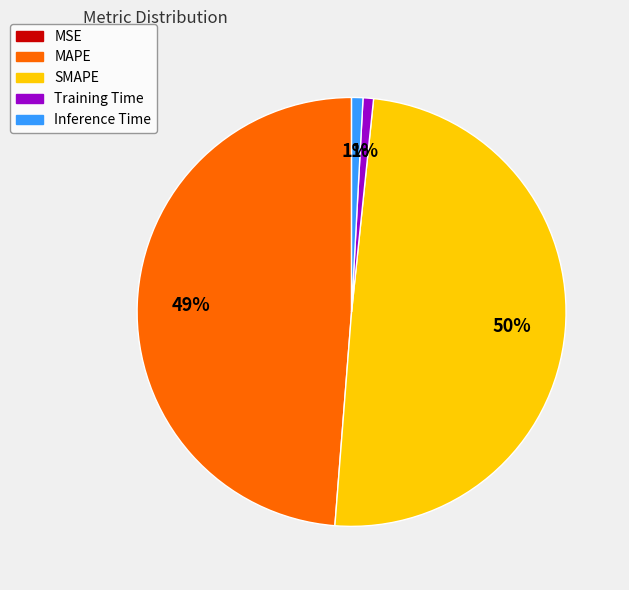

To the nearest percent, what is the difference between the Inference Time and SMAPE slice percentages?

49%